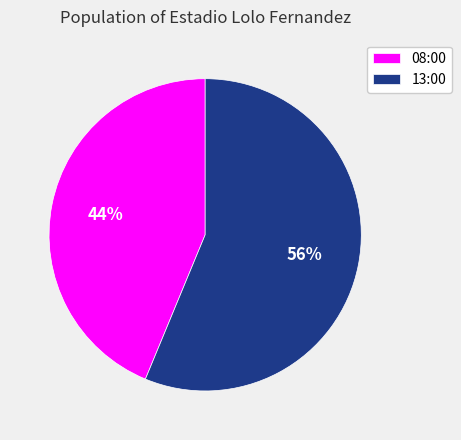

How many slices are in this pie chart?

2